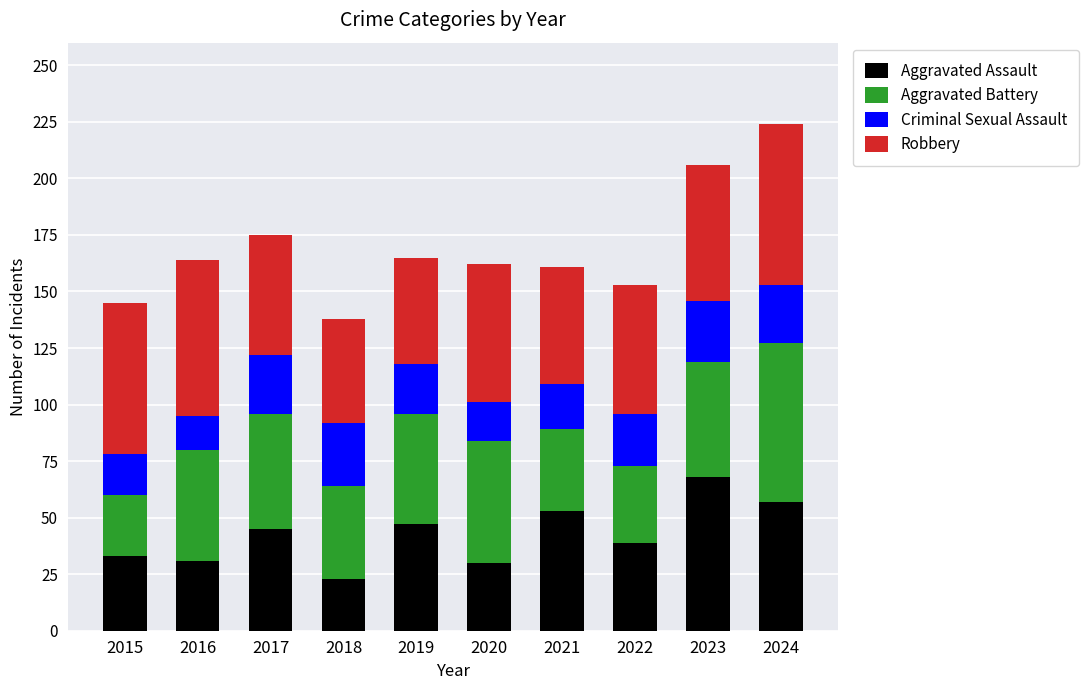

Which category has the highest value in the Aggravated Assault series?

2023